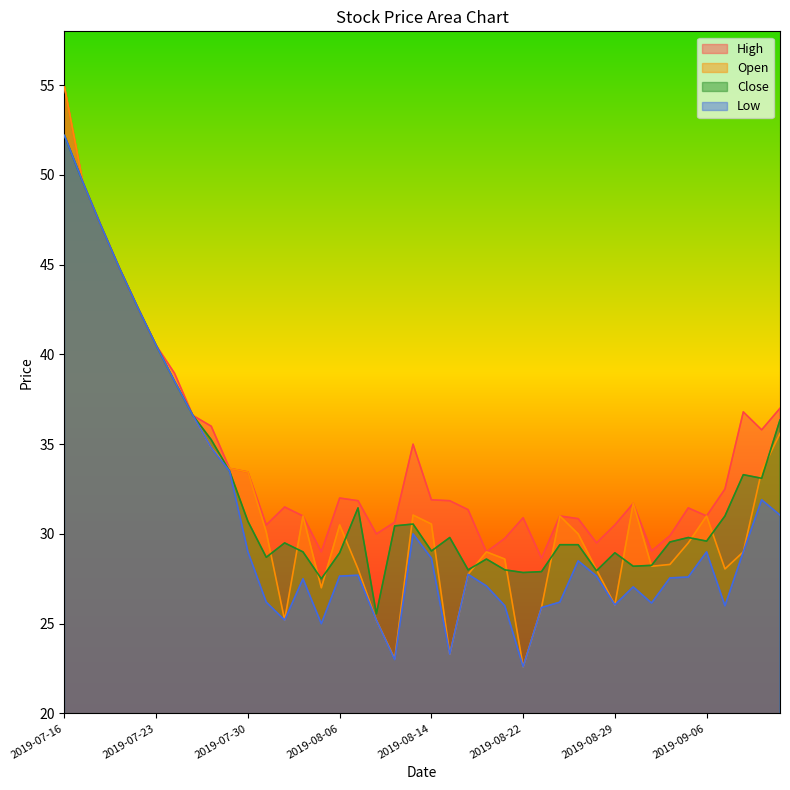

At which category is the sum across all series the highest?

2019-07-16